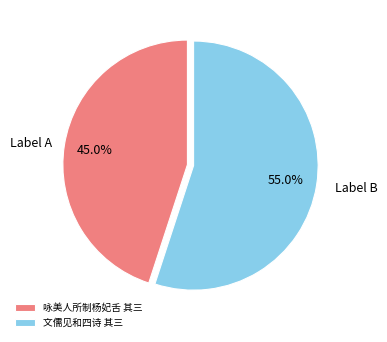

Which category has the smallest portion of the pie?

咏美人所制杨妃舌 其三